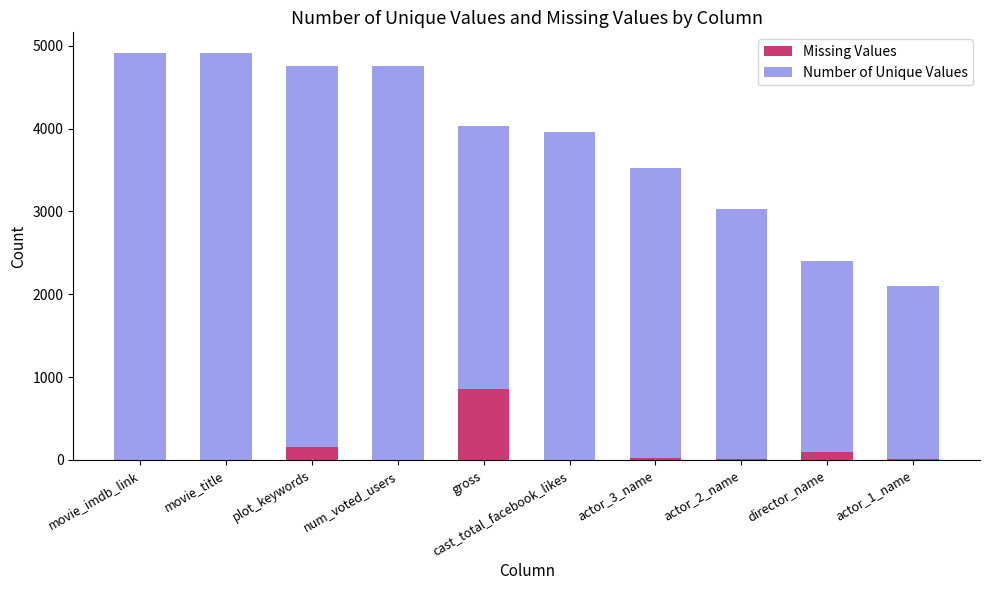

True or false: Missing Values has a value of 0 at movie_title.

True